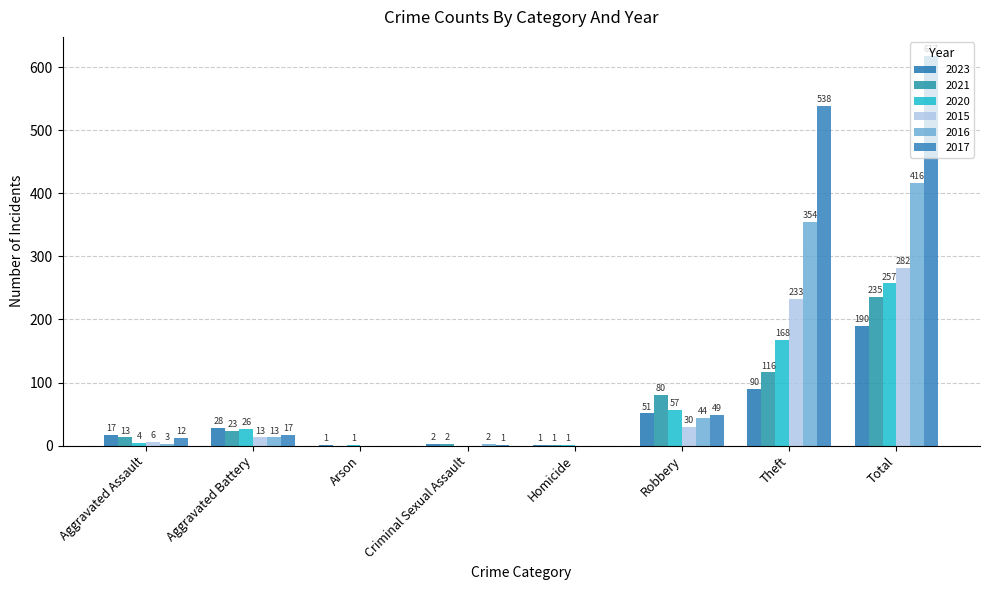

At which category is the sum across all series the highest?

Total